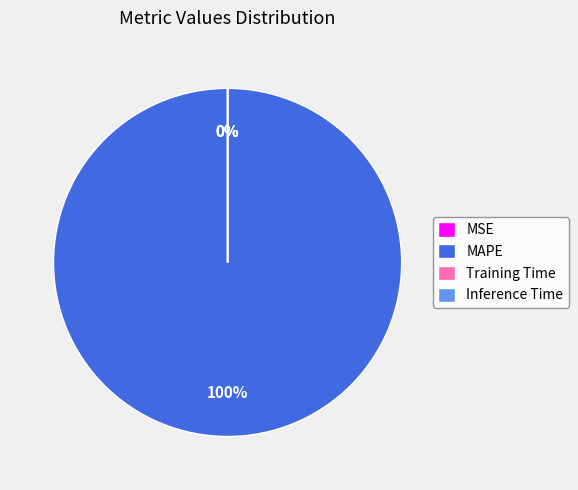

To the nearest percent, what is the average slice percentage?

25%